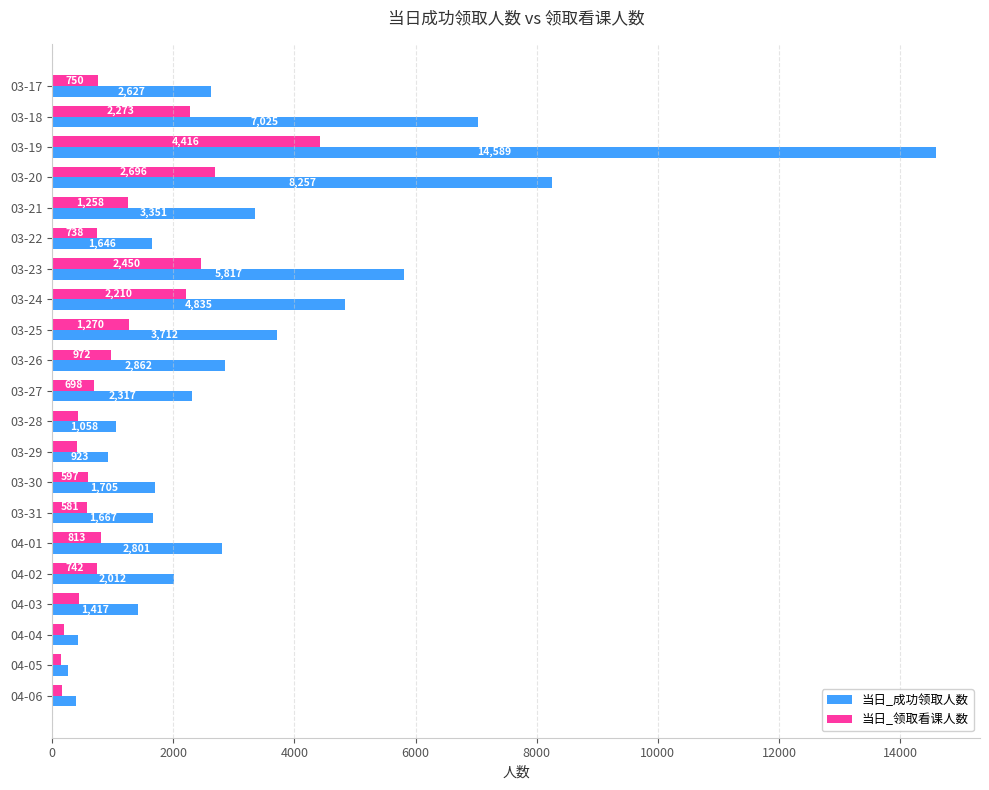

Rank the series by their maximum value, from highest to lowest.

当日_成功领取人数, 当日_领取看课人数